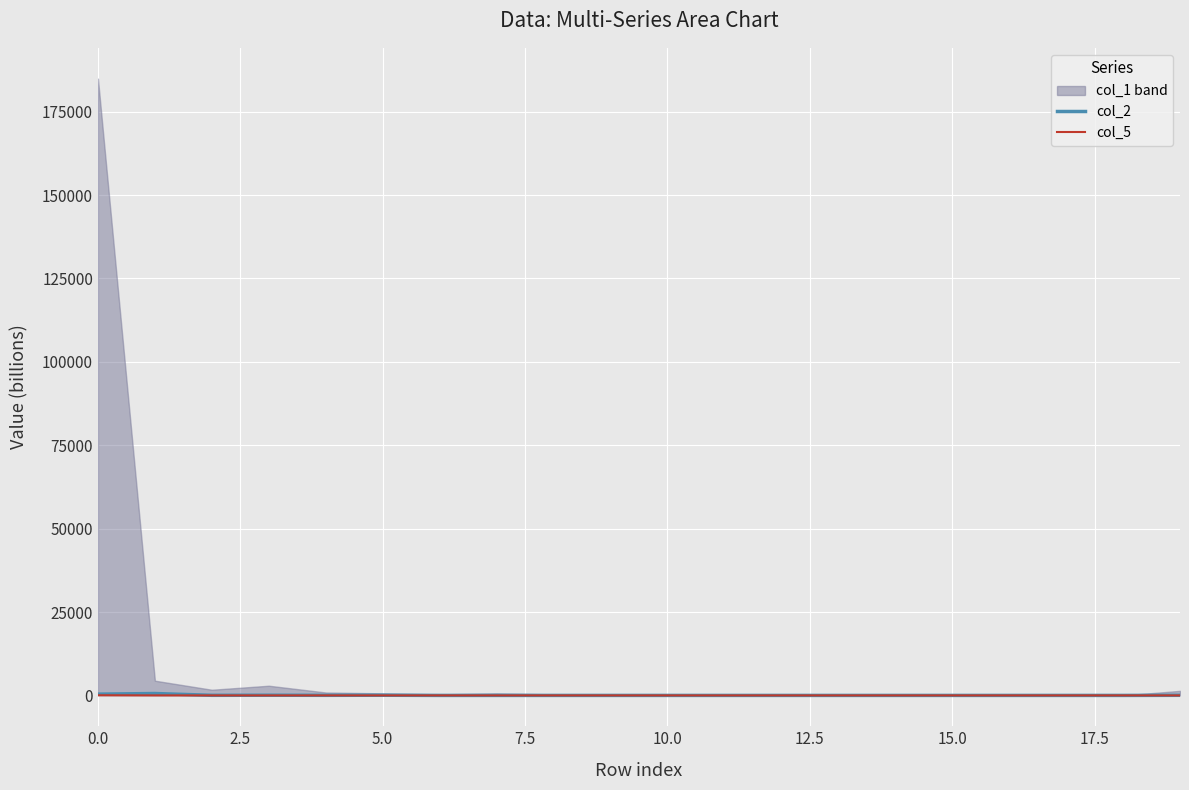

In col_5, how many points are higher than both neighbors (excluding endpoints)?

2